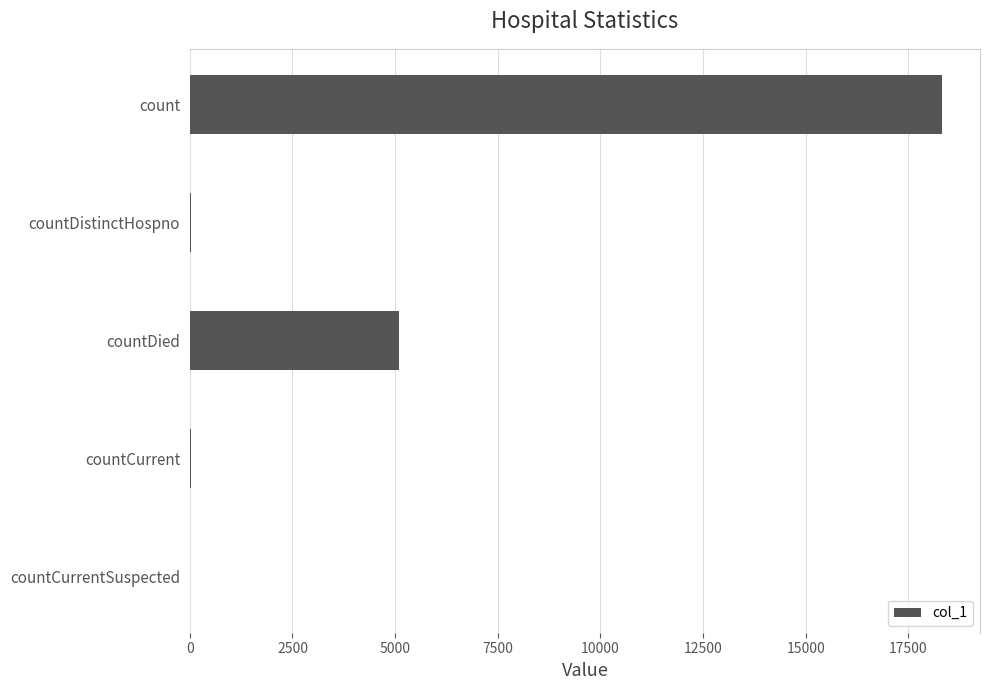

How many data points does each series have?

5